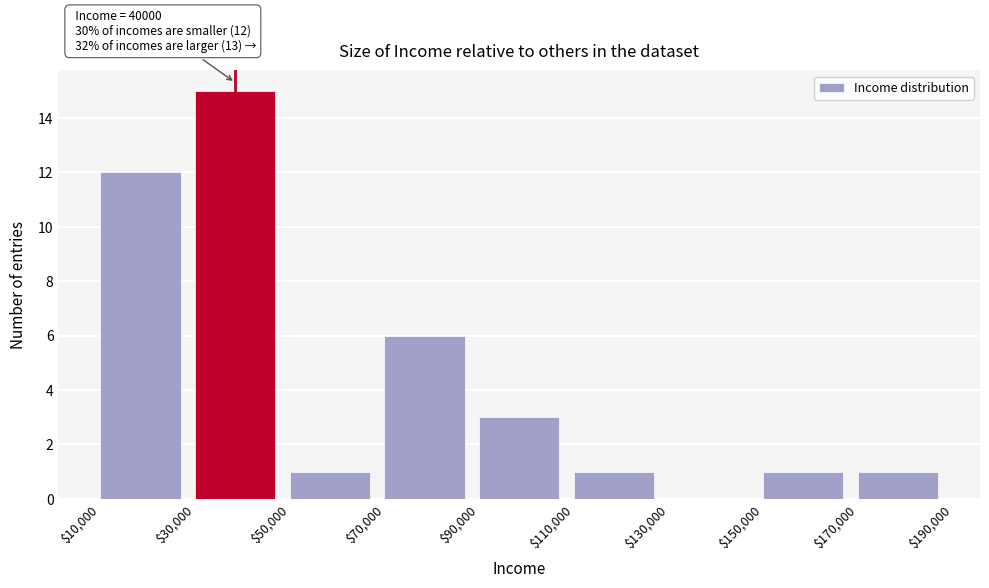

Which range on the x-axis has the tallest bar?

$30,000 to $50,000